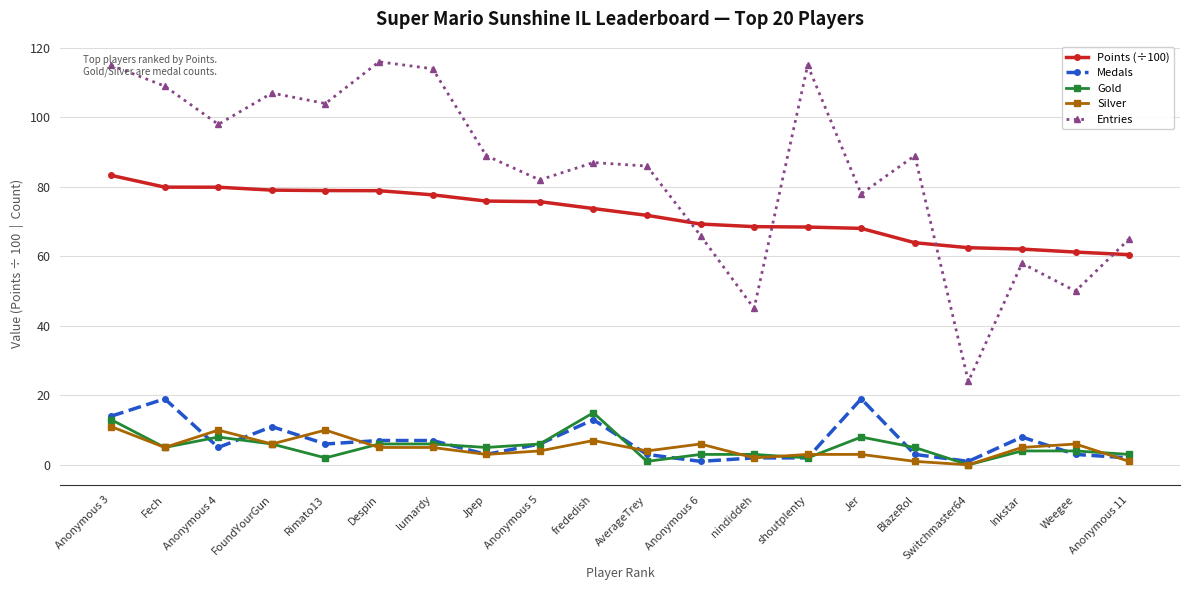

What is the difference between the Gold values at shoutplenty and Fech?

3.0